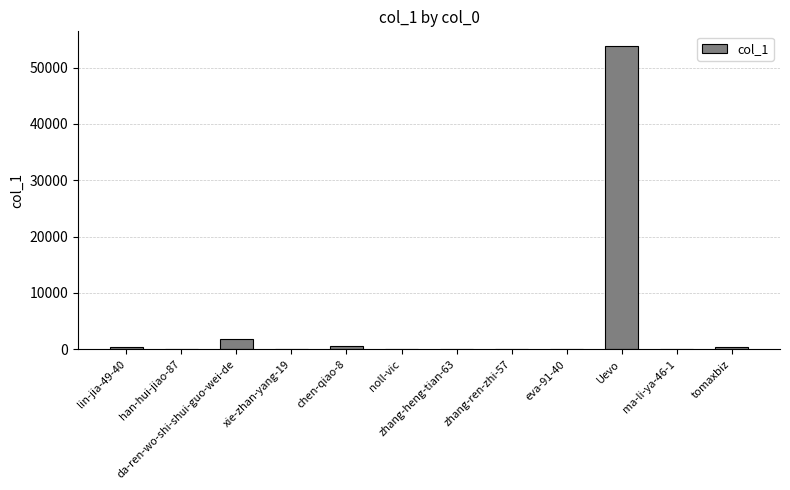

What is the approximate value at chen-qiao-8?

507